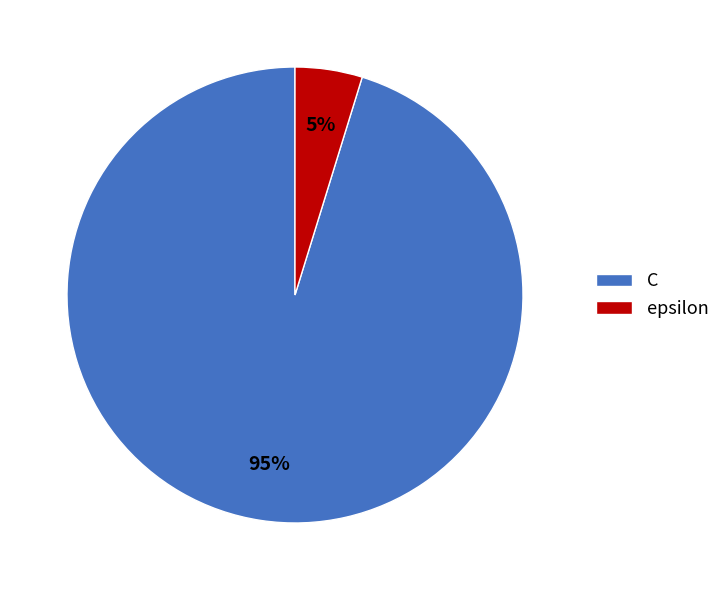

To the nearest percent, what portion does epsilon represent?

5%